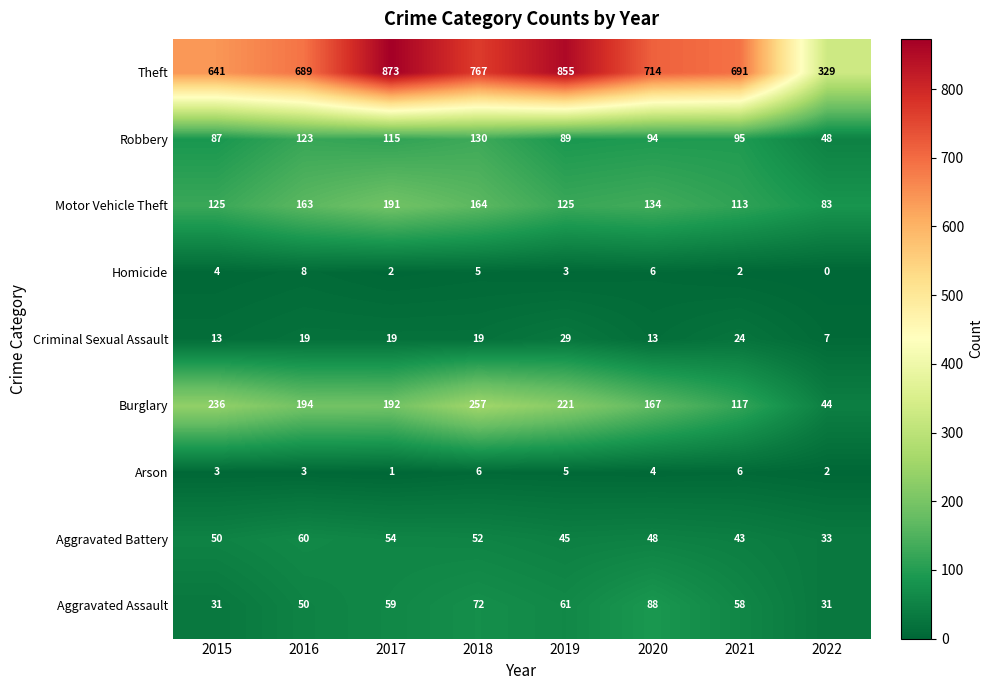

Which series has the largest total across all categories?

Theft